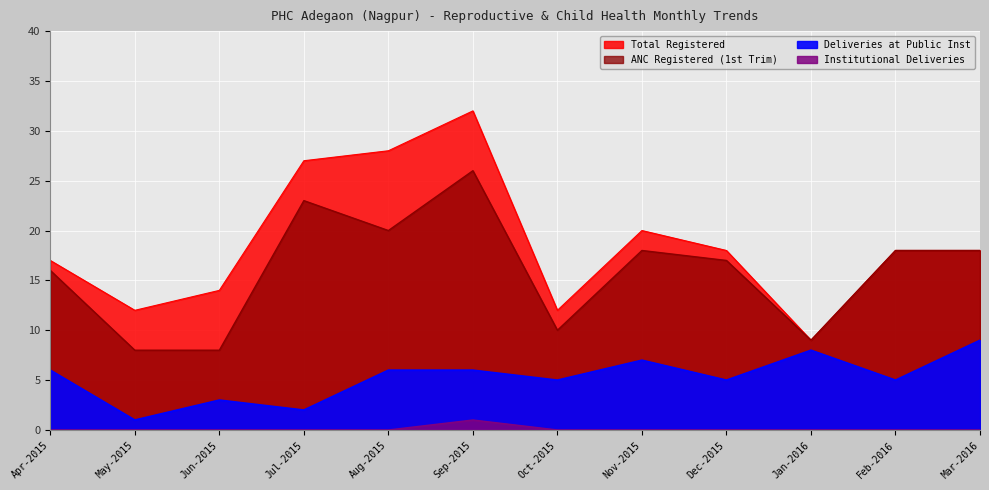

Reading right to left, what are all the values shown in this chart?

Total Registered: 18	18	9	18	20	12	32	28	27	14	12	17
Deliveries at Public Inst: 9	5	8	5	7	5	6	6	2	3	1	6
Institutional Deliveries: 0	0	0	0	0	0	1	0	0	0	0	0
ANC Registered (1st Trim): 18	18	9	17	18	10	26	20	23	8	8	16